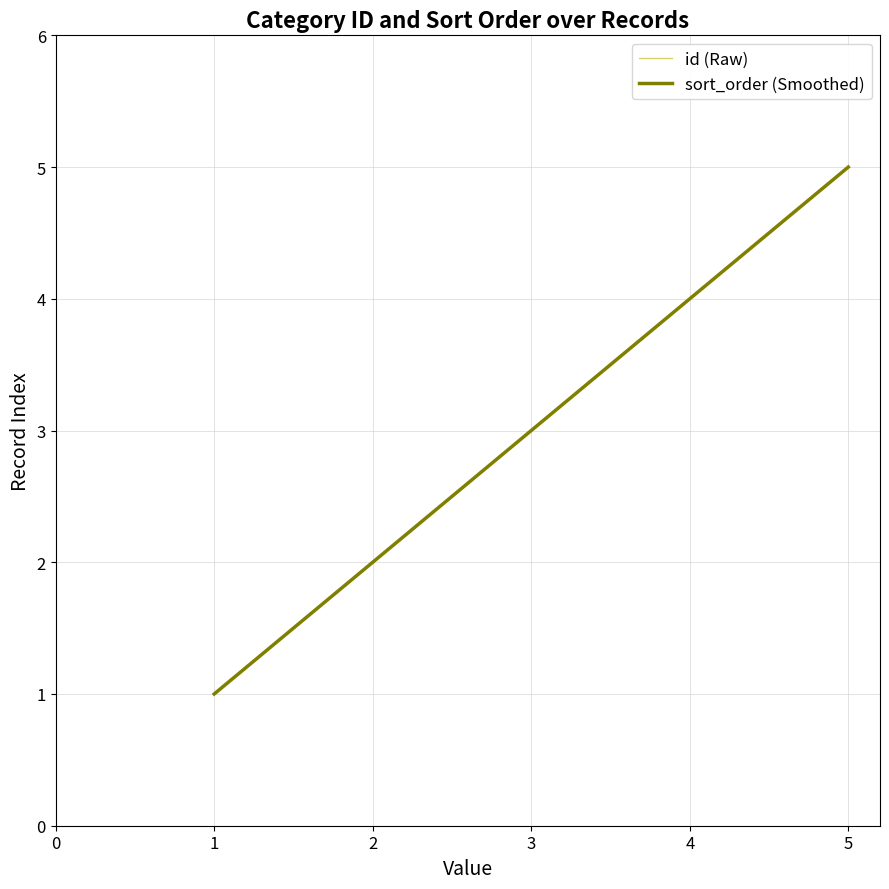

Reading left to right, extract all data points from this chart.

id (Raw): 1	2	3	4	5
sort_order (Smoothed): 1	2	3	4	5